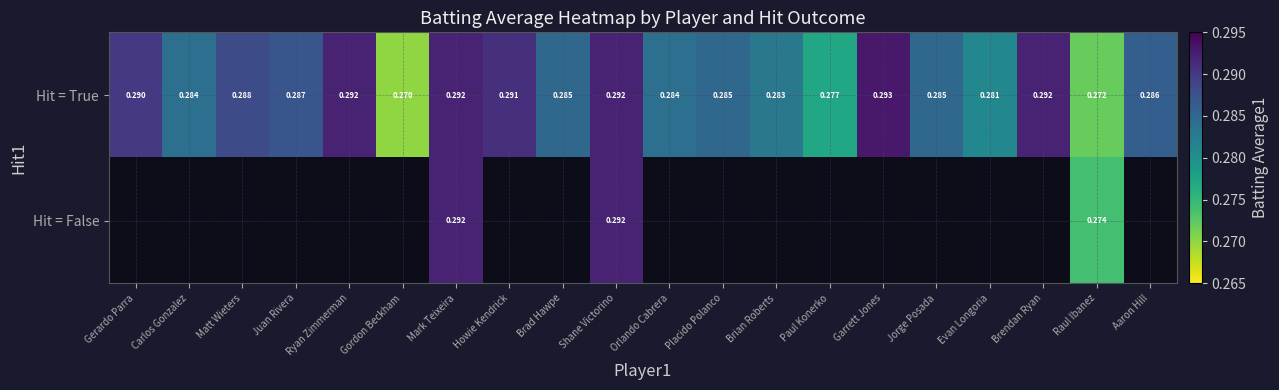

At which category is the sum across all series the highest?

Mark Teixeira